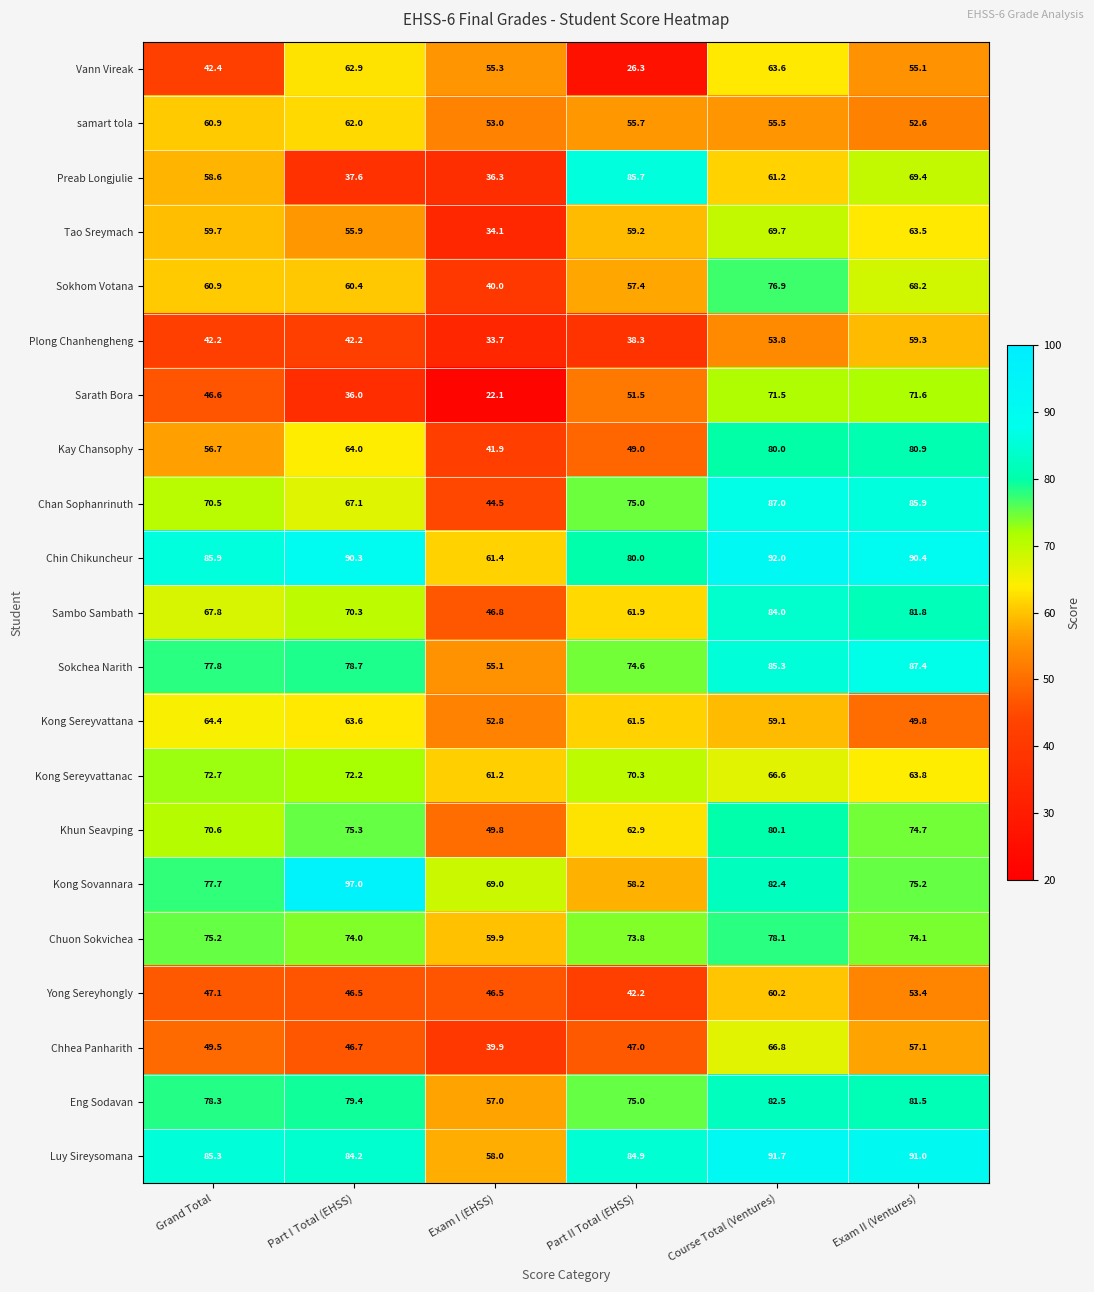

At Exam I (EHSS), list the series in order from smallest to largest.

Sarath Bora, Plong Chanhengheng, Tao Sreymach, Preab Longjulie, Chhea Panharith, Sokhom Votana, Kay Chansophy, Chan Sophanrinuth, Yong Sereyhongly, Sambo Sambath, Khun Seavping, Kong Sereyvattana, samart tola, Sokchea Narith, Vann Vireak, Eng Sodavan, Luy Sireysomana, Chuon Sokvichea, Kong Sereyvattanac, Chin Chikuncheur, Kong Sovannara